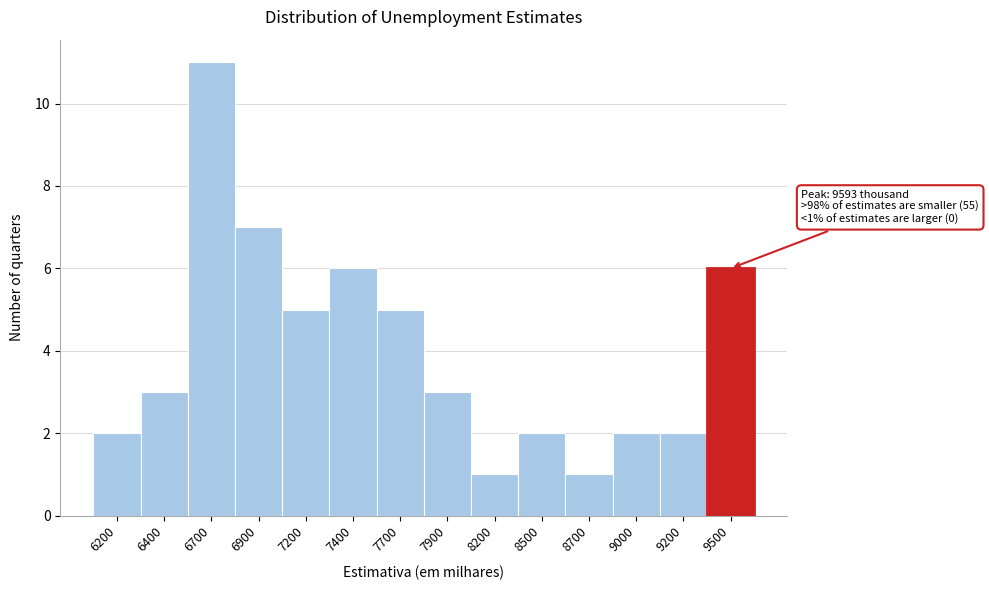

Reading right to left, list all the values displayed in this chart.

6	2	2	1	2	1	3	5	6	5	7	11	3	2